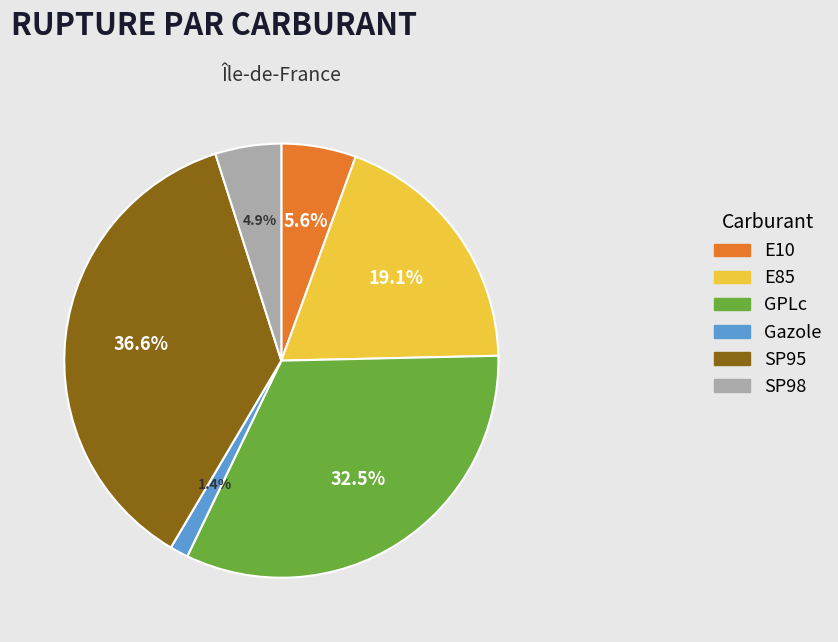

Approximately how many times larger is the value at GPLc compared to SP98?

6.6